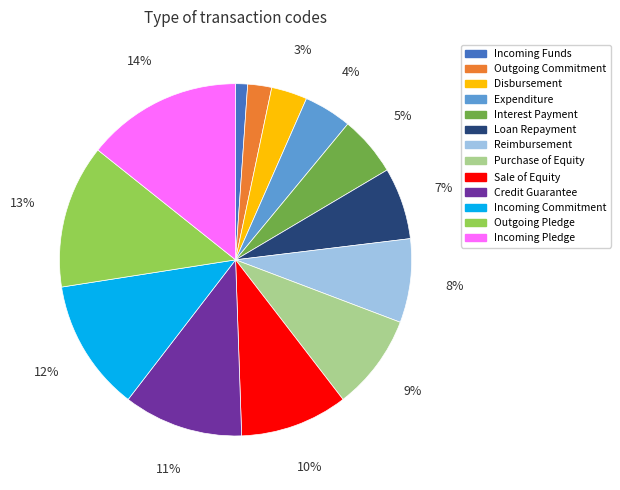

How many slices are in this pie chart?

13